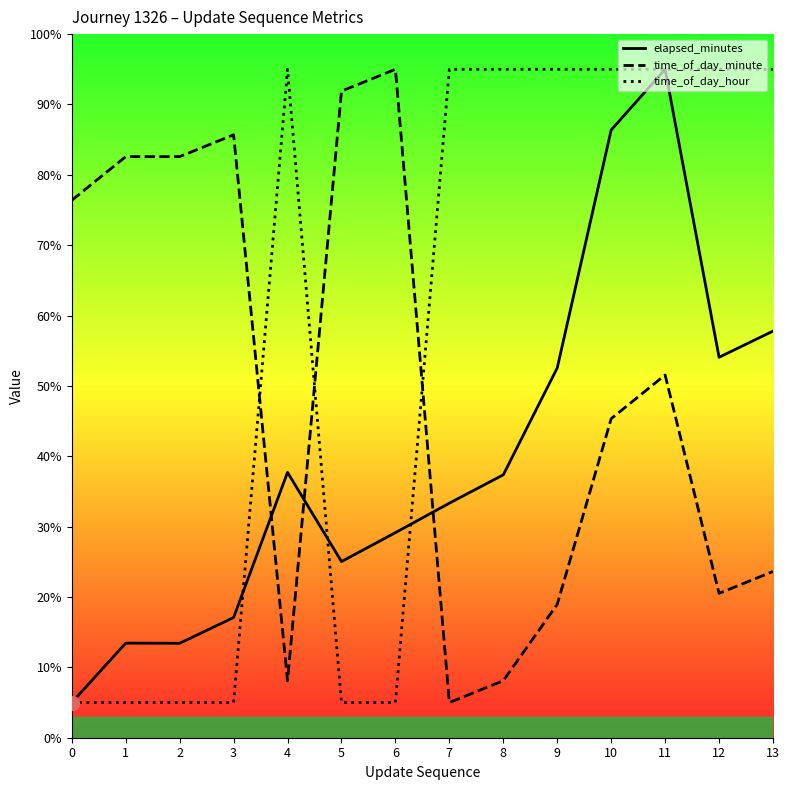

How many data points in time_of_day_minute are less than 51?

7